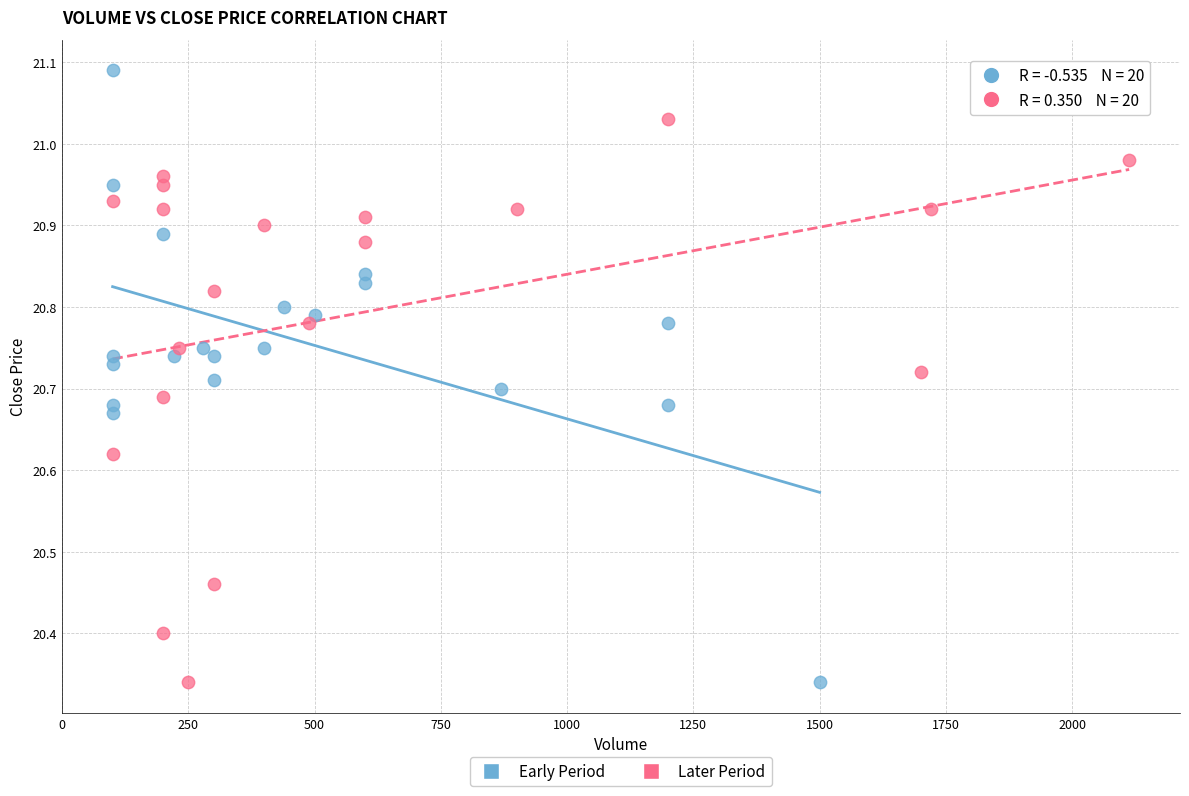

Which series has the largest Y range (max minus min)?

Early Period